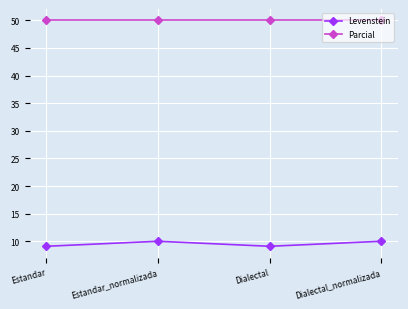

What are all the series names shown in the legend?

Levenstein, Parcial